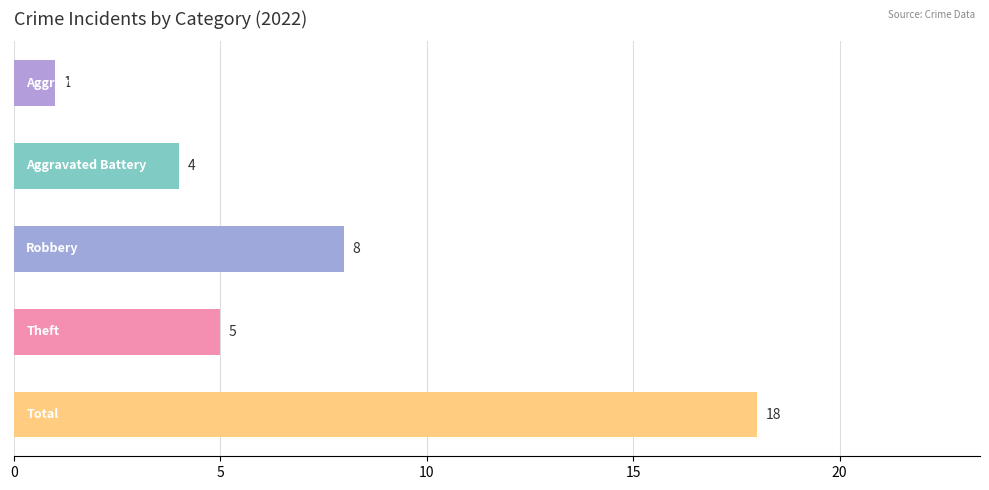

What is the maximum value shown in the chart?

18